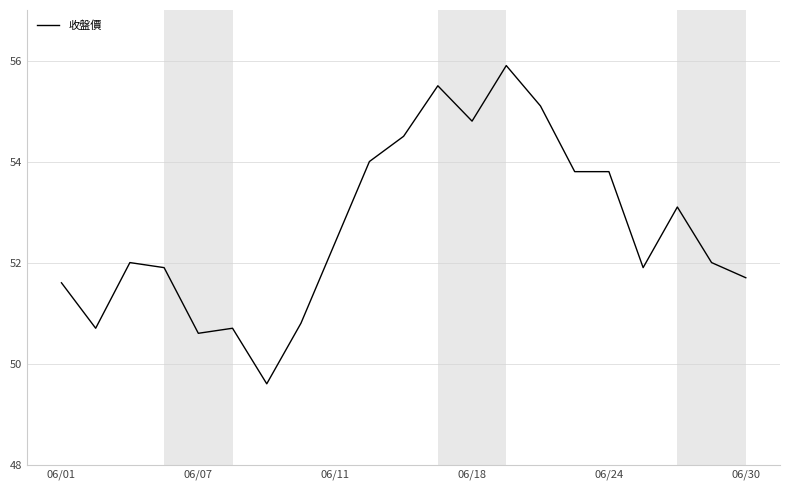

What is the minimum value shown in the chart?

49.6